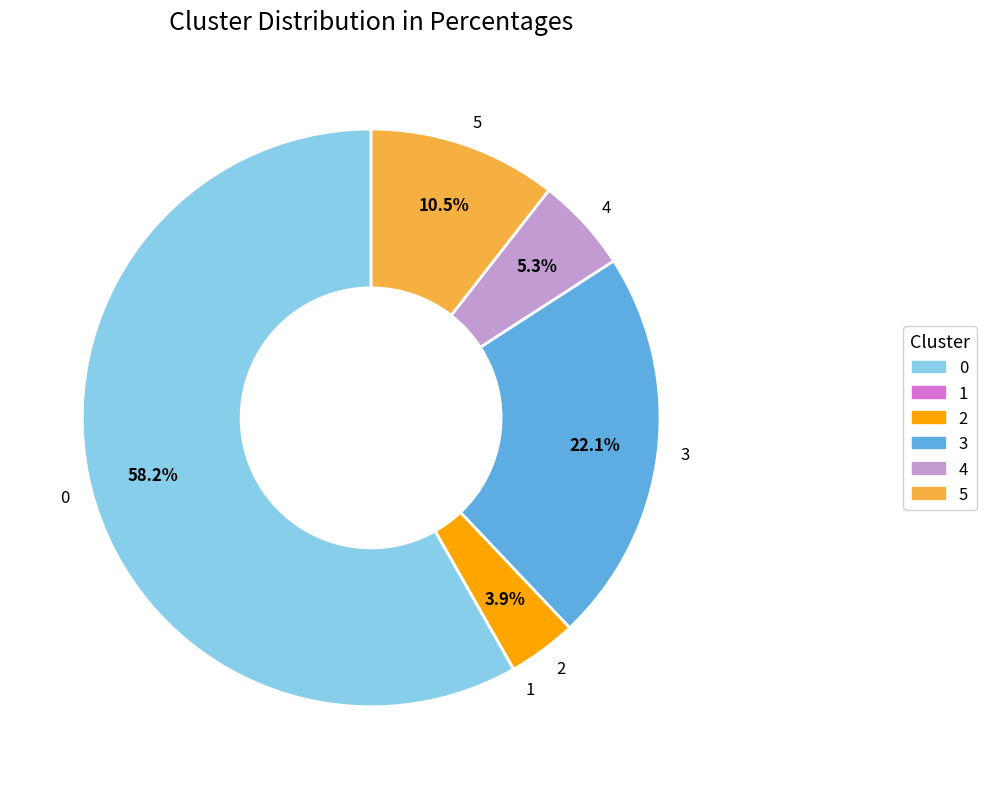

Combined, do 2 and 4 account for over 50%?

No